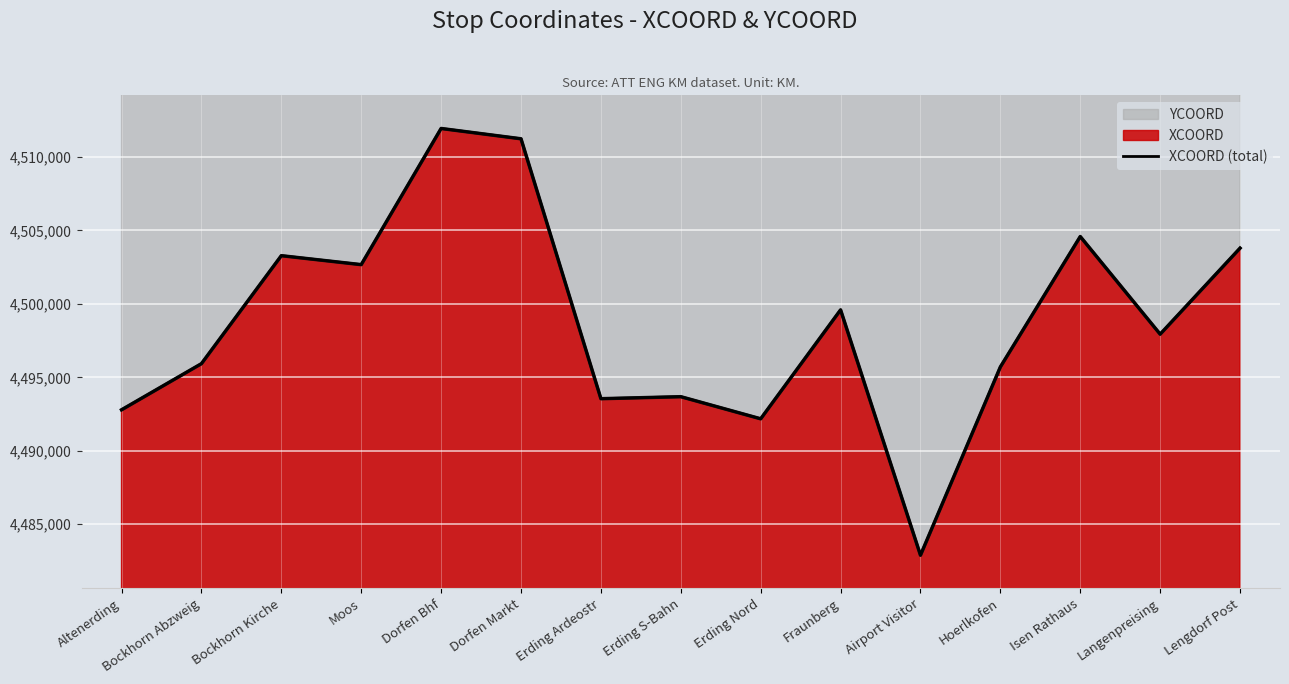

Between Moos and Fraunberg, which is larger?

Moos